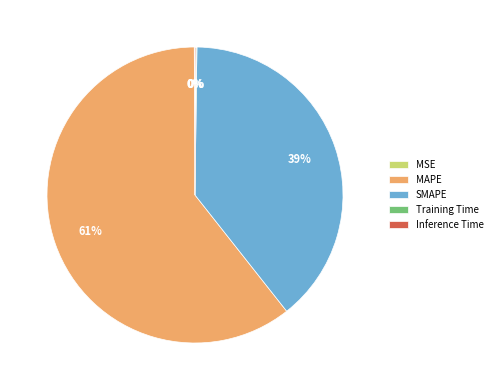

Is it true that SMAPE is 31% of the pie?

False